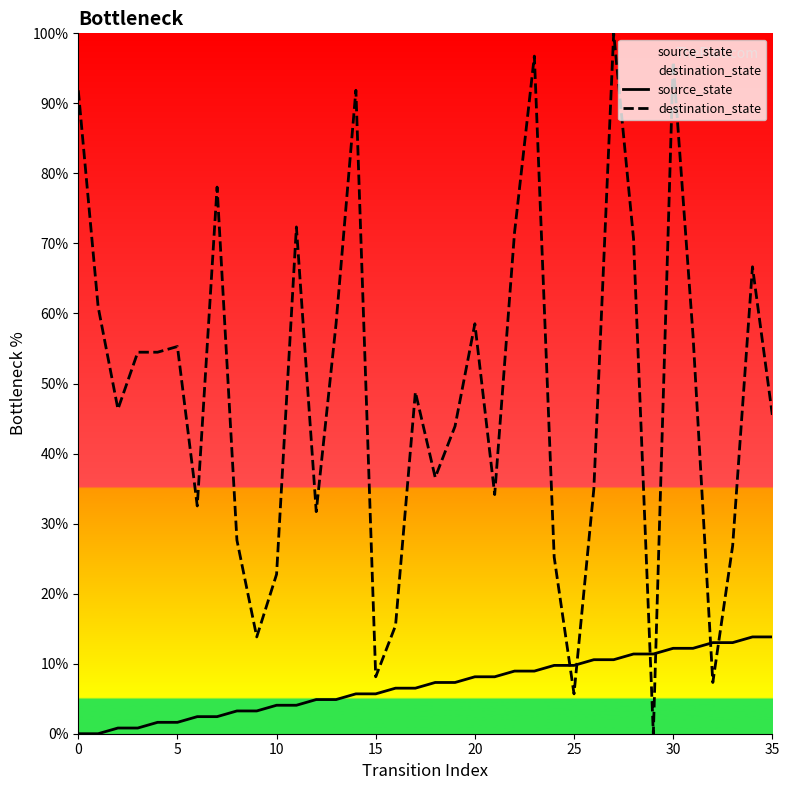

What is the difference between the source_state values at 25 and 29?

1.6